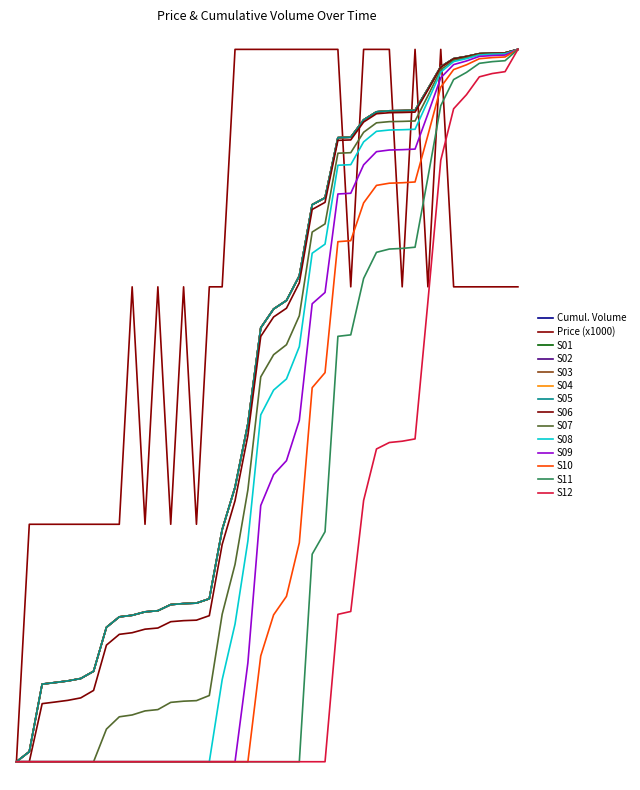

Reading left to right, transcribe all the data shown in this chart.

Price: 0.0	13.0	13.0	13.0	13.0	13.0	13.0	13.0	13.0	26.0	13.0	26.0	13.0	26.0	13.0	26.0	26.0	39.0	39.0	39.0	39.0	39.0	39.0	39.0	39.0	39.0	26.0	39.0	39.0	39.0	26.0	39.0	26.0	39.0	26.0	26.0	26.0	26.0	26.0	26.0
Volume: 0.0	0.5	4.3	4.3	4.4	4.6	5.0	7.4	7.9	8.0	8.2	8.3	8.6	8.7	8.7	8.9	12.7	15.0	18.5	23.8	24.8	25.3	26.6	30.5	30.9	34.2	34.2	35.1	35.6	35.6	35.6	35.7	36.8	38.1	38.5	38.6	38.8	38.8	38.8	39.0